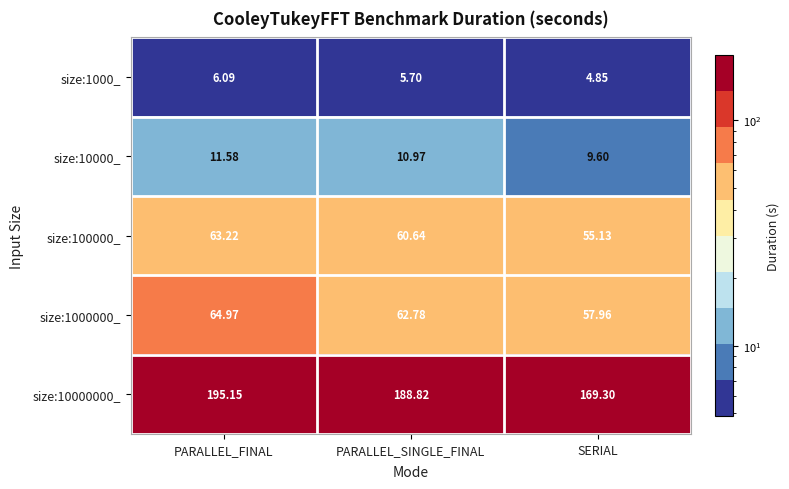

At which label does size:10000_ first exceed 10?

PARALLEL_FINAL